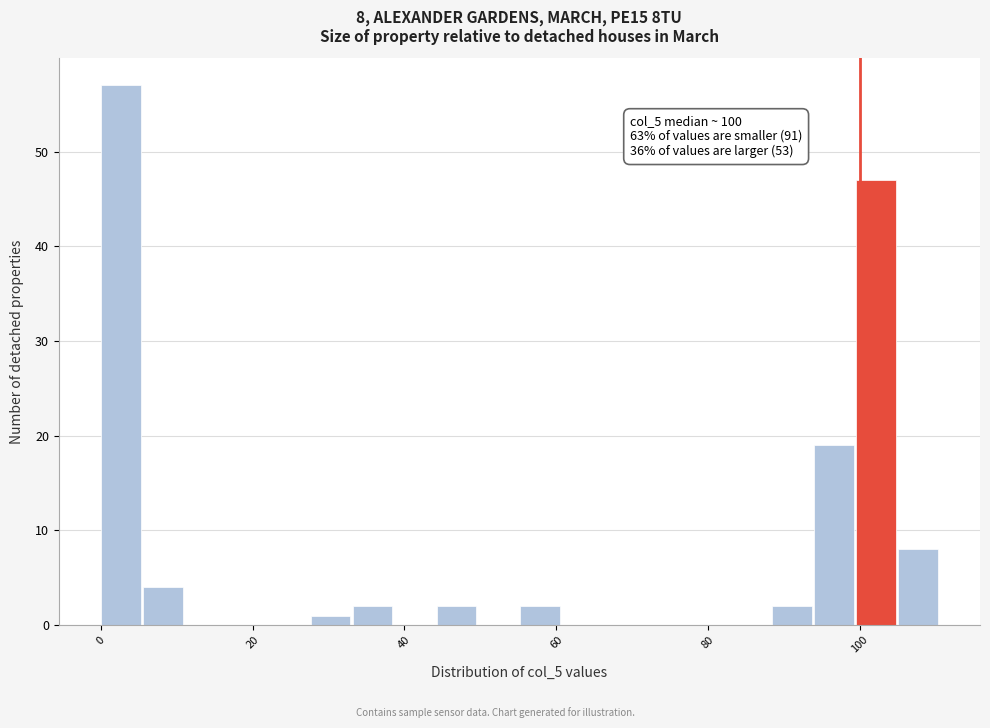

Read against the x-axis, roughly where is the centre of the tallest bar?

2